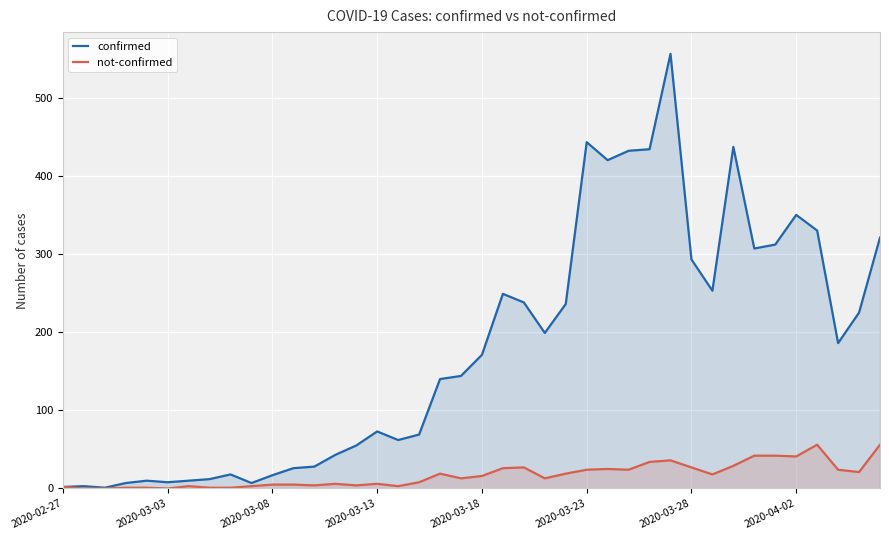

True or false: not-confirmed and confirmed intersect in this chart.

False